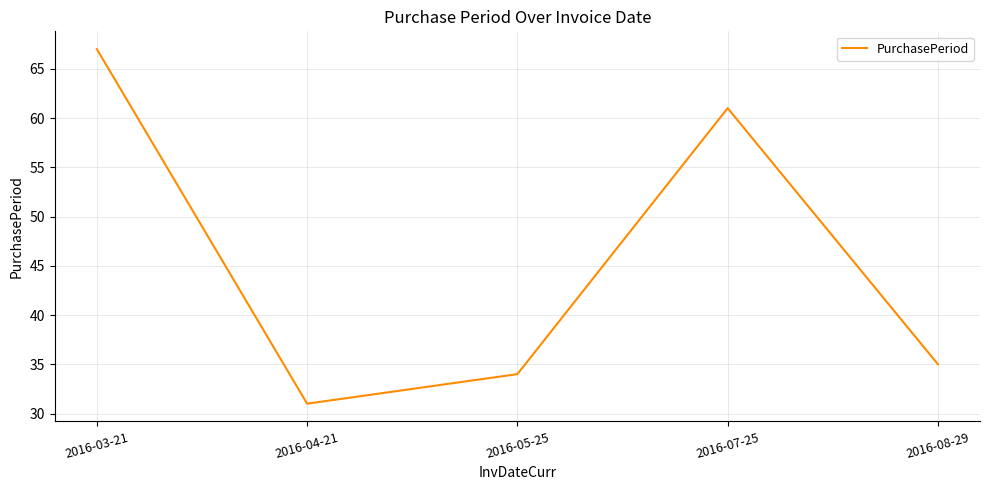

What is the smallest value displayed?

31